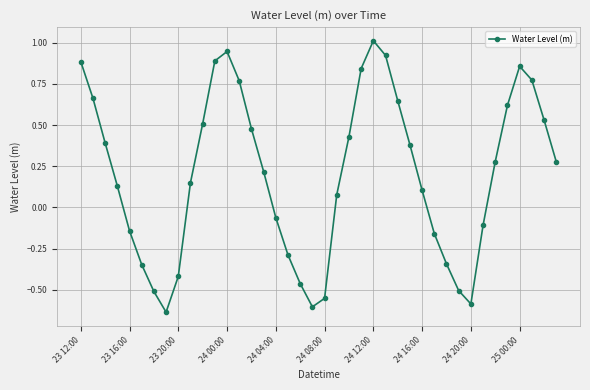

What is the greatest value displayed?

1.0